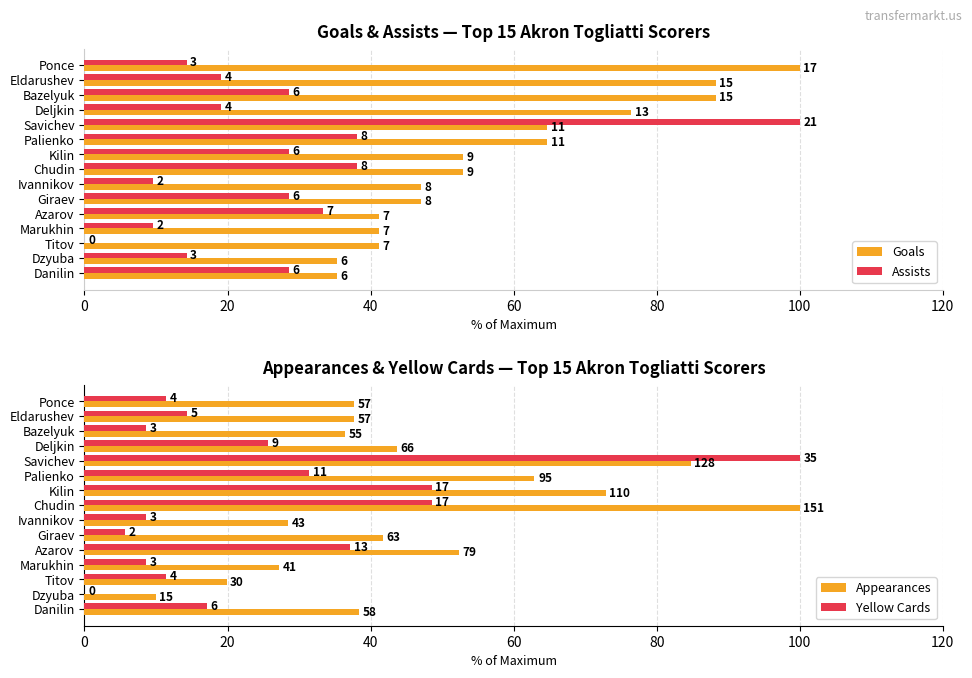

Reading left to right, transcribe all the data shown in this chart.

Goals: 100.0	88.2	88.2	76.5	64.7	64.7	52.9	52.9	47.1	47.1	41.2	41.2	41.2	35.3	35.3
Assists: 14.3	19.0	28.6	19.0	100.0	38.1	28.6	38.1	9.5	28.6	33.3	9.5	0.0	14.3	28.6
Appearances: 37.7	37.7	36.4	43.7	84.8	62.9	72.8	100.0	28.5	41.7	52.3	27.2	19.9	9.9	38.4
Yellow Cards: 11.4	14.3	8.6	25.7	100.0	31.4	48.6	48.6	8.6	5.7	37.1	8.6	11.4	0.0	17.1